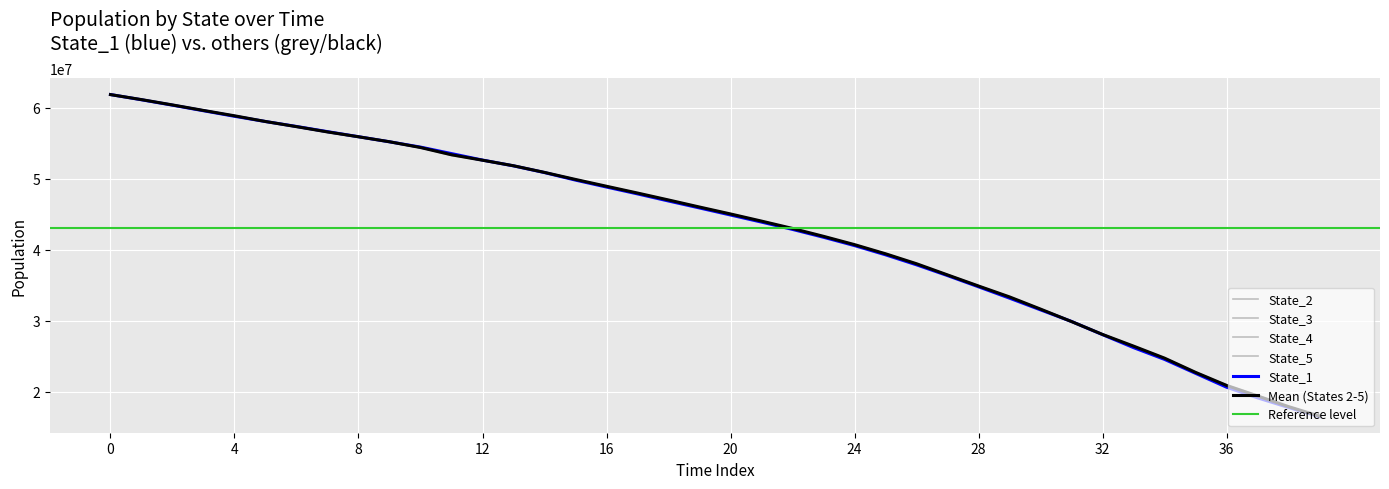

What is the lowest value of the State_1 series?

16490350.4